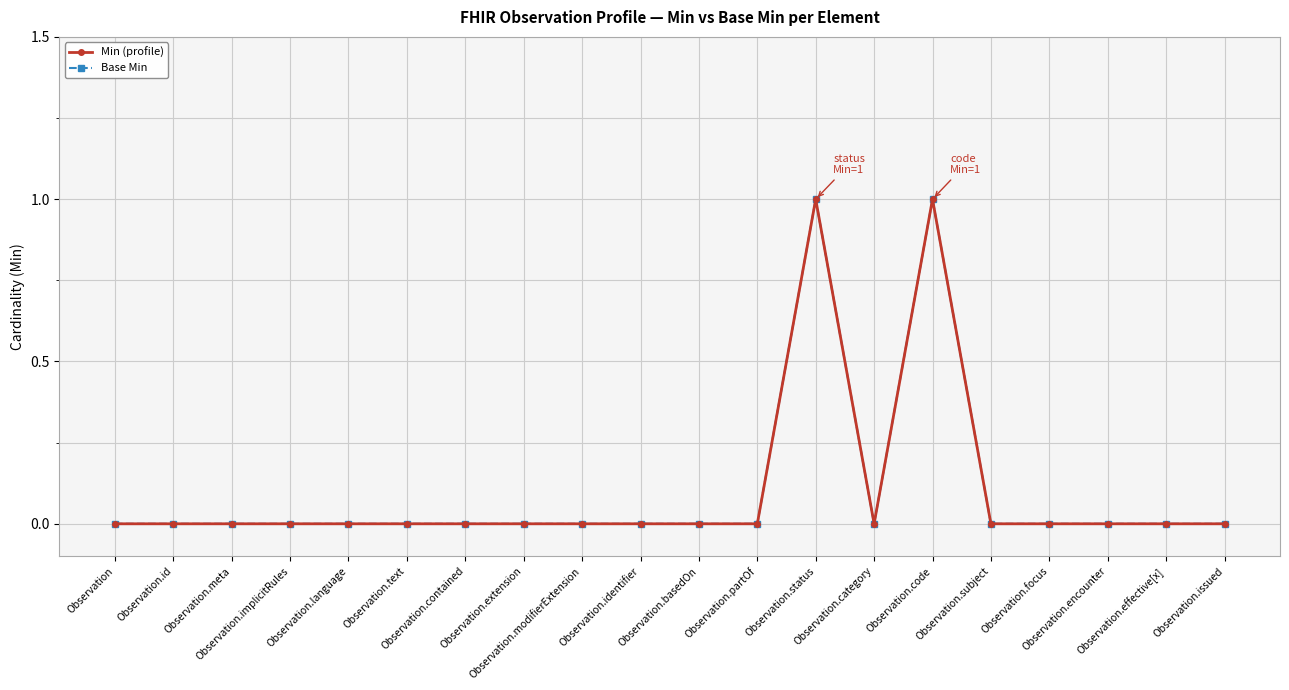

Does the chart have visible grid lines?

Yes